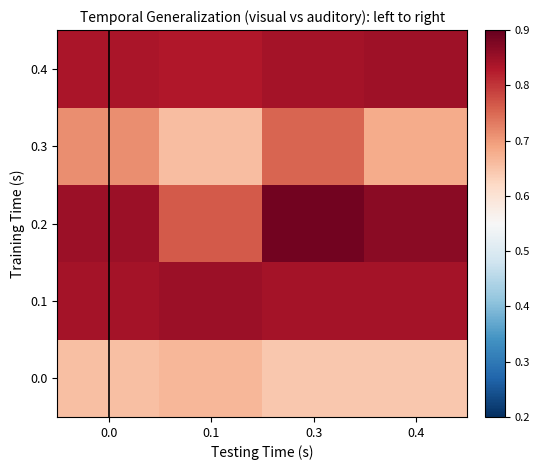

At which category is the sum across all series the highest?

0.3